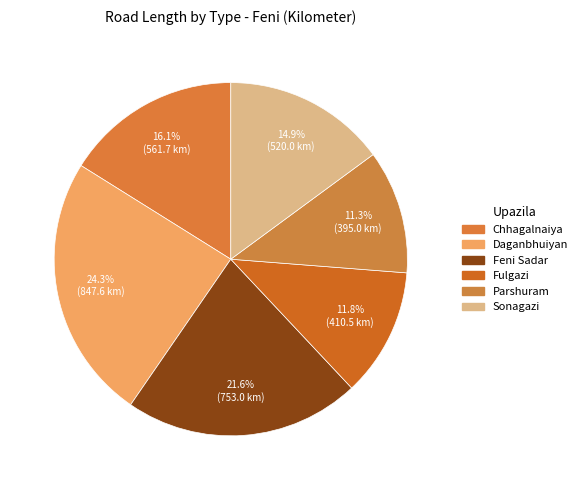

Count the number of slices in the pie.

6